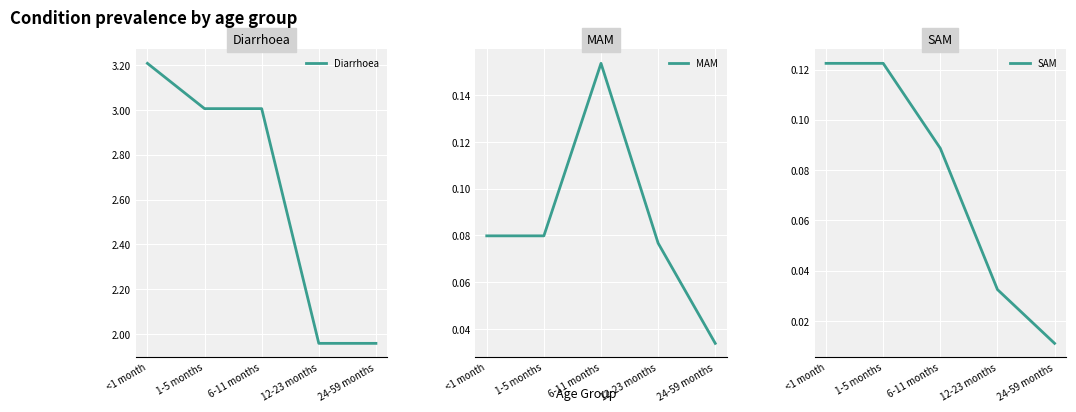

Rank the series by their maximum value, from lowest to highest.

SAM, MAM, Diarrhoea